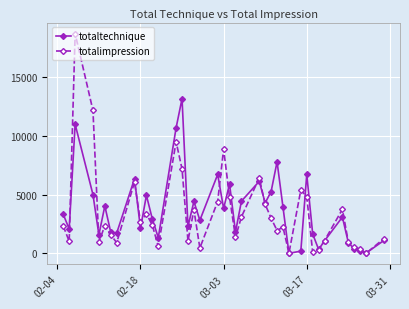

How many lines are shown in the chart?

2